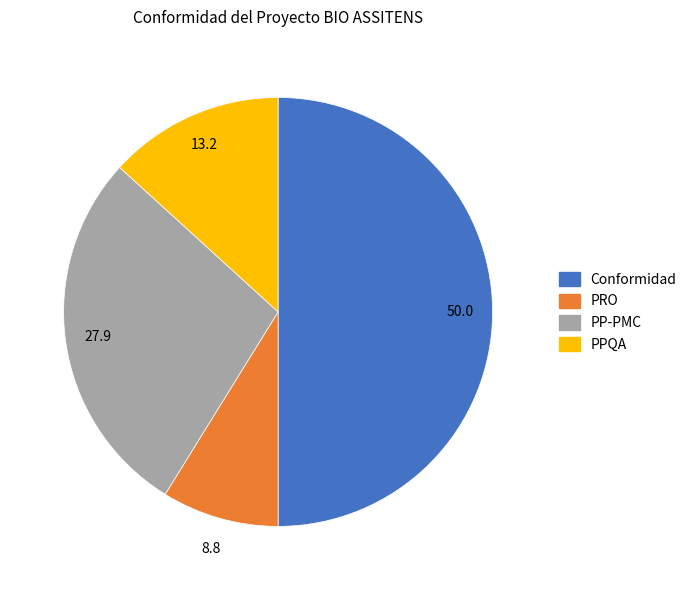

Rank the categories by value from highest to lowest.

Conformidad, PP-PMC, PPQA, PRO